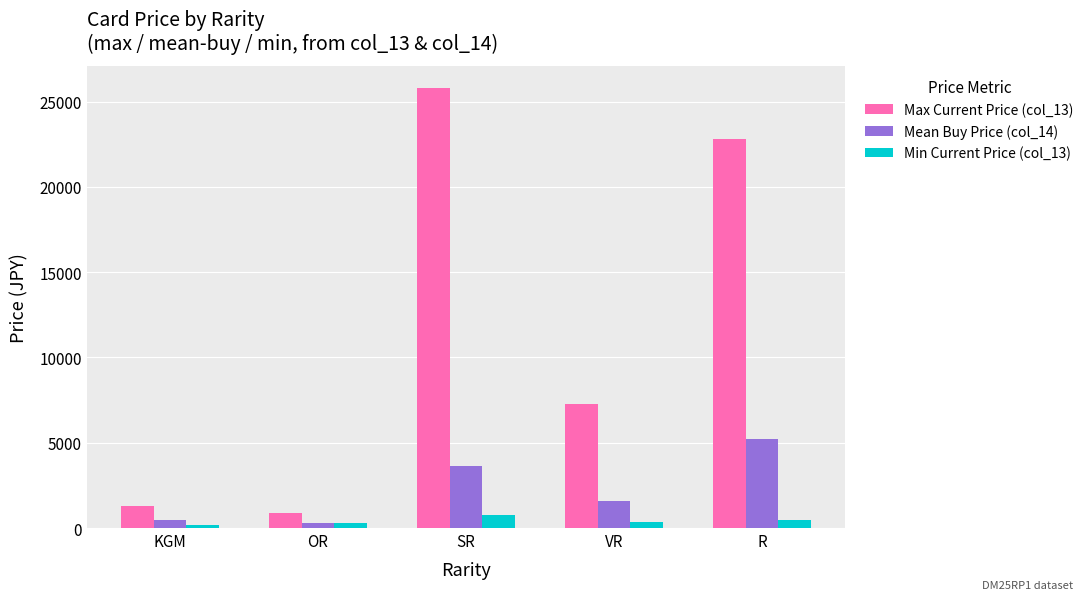

Which series has the largest range (max minus min)?

Max Current Price (col_13)